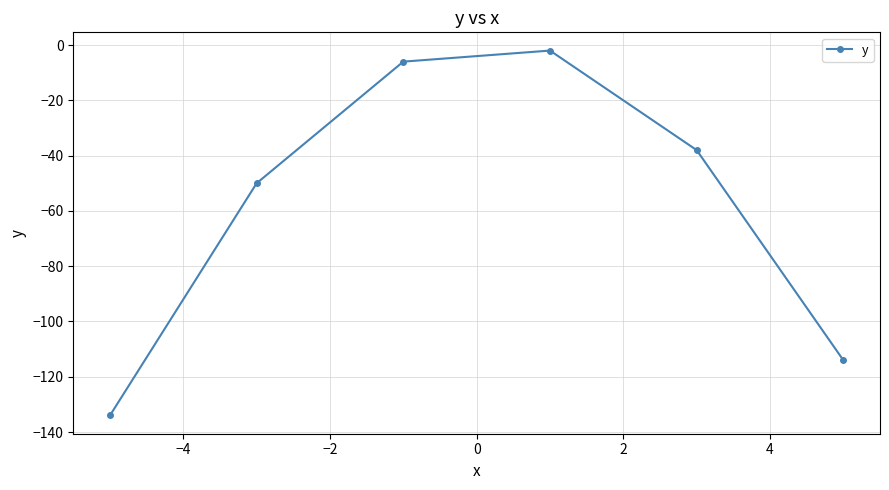

What is the value of the 5th point from the left?

-38